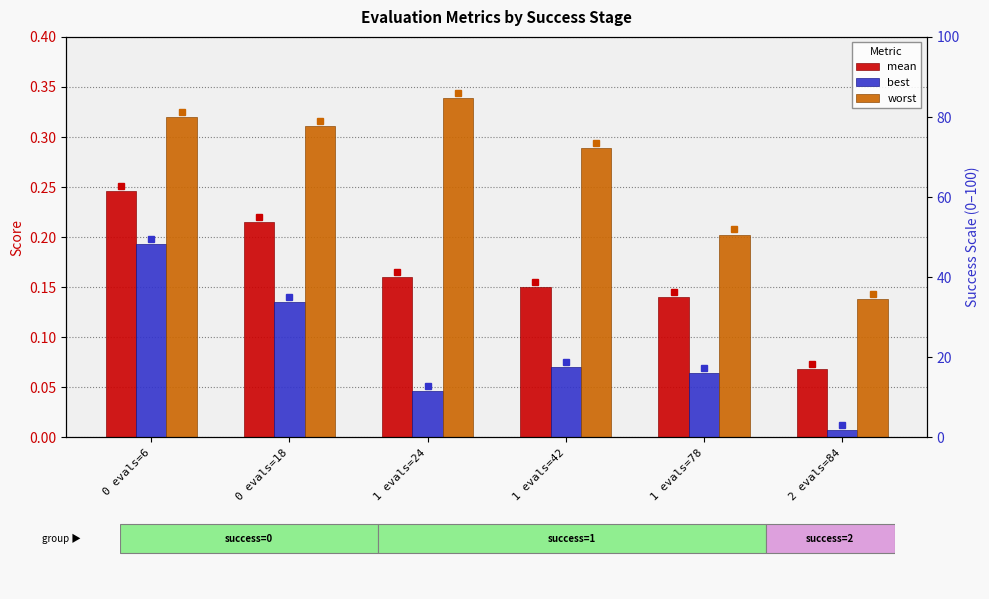

Which series has the largest range (max minus min)?

worst